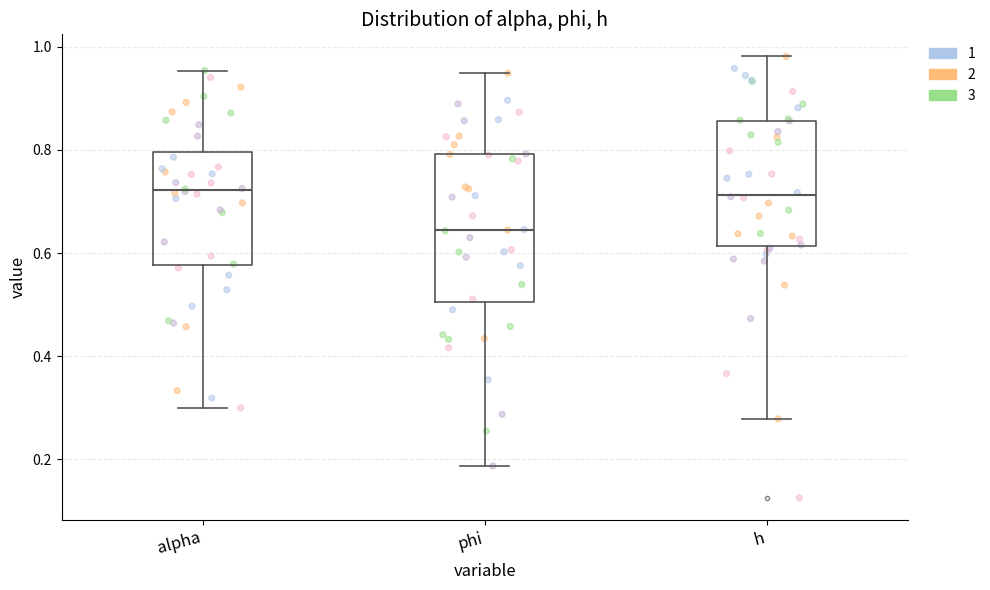

Where does the lower whisker of the box for phi end on the y-axis? The values are not printed on the chart, so give them approximately, as read against the axis.

0.18